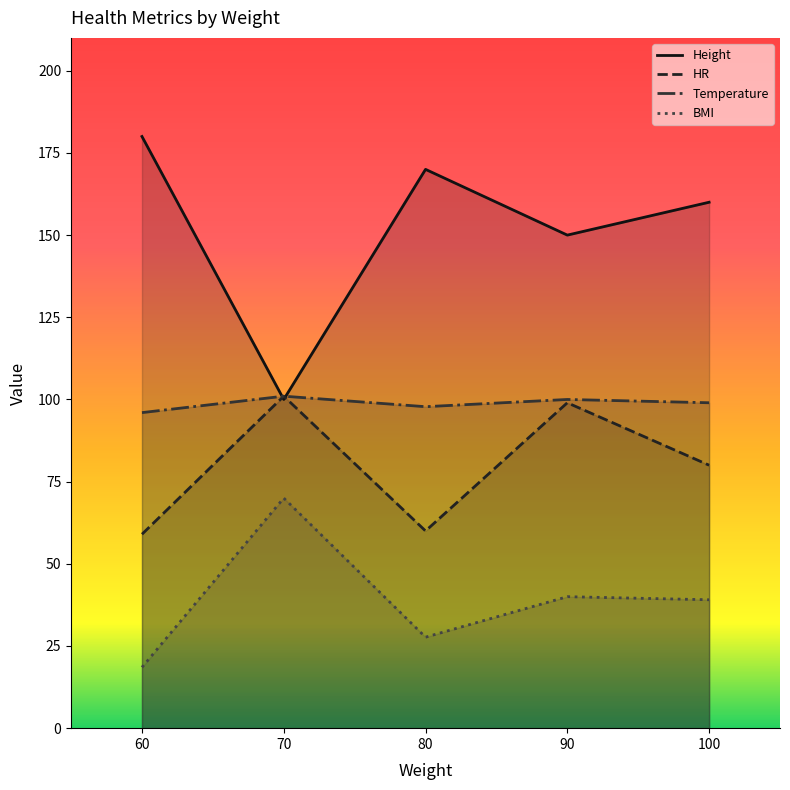

True or false: Temperature and BMI cross at least once.

False